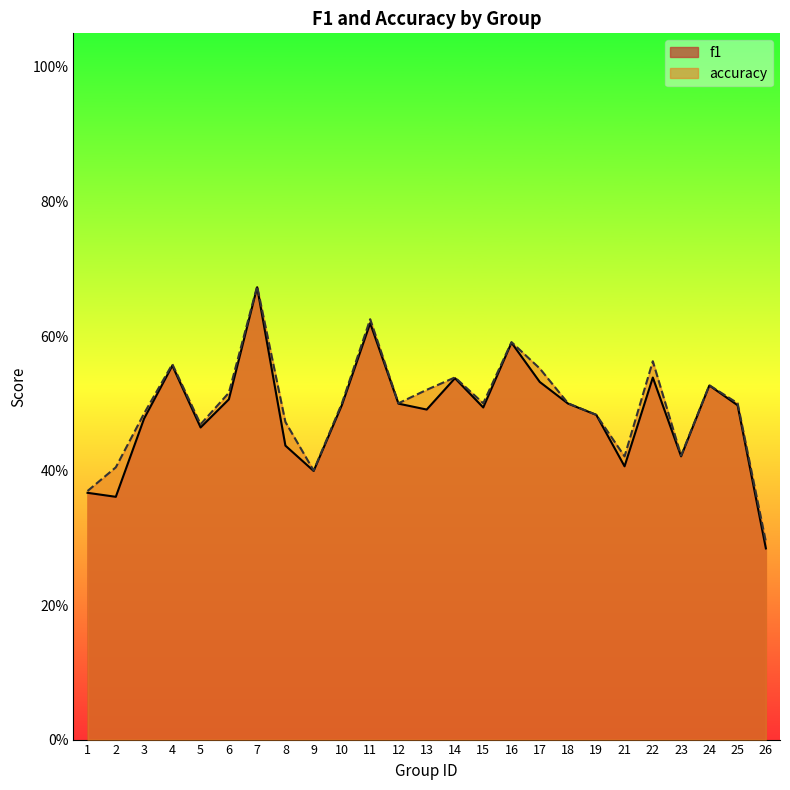

Rank the series by their average value, from lowest to highest.

f1, accuracy